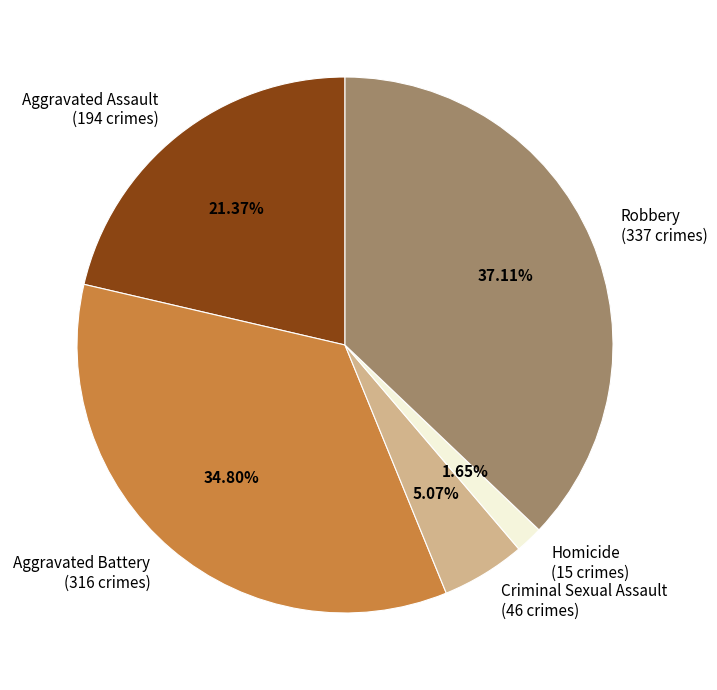

To the nearest percent, what is the average slice percentage?

20%